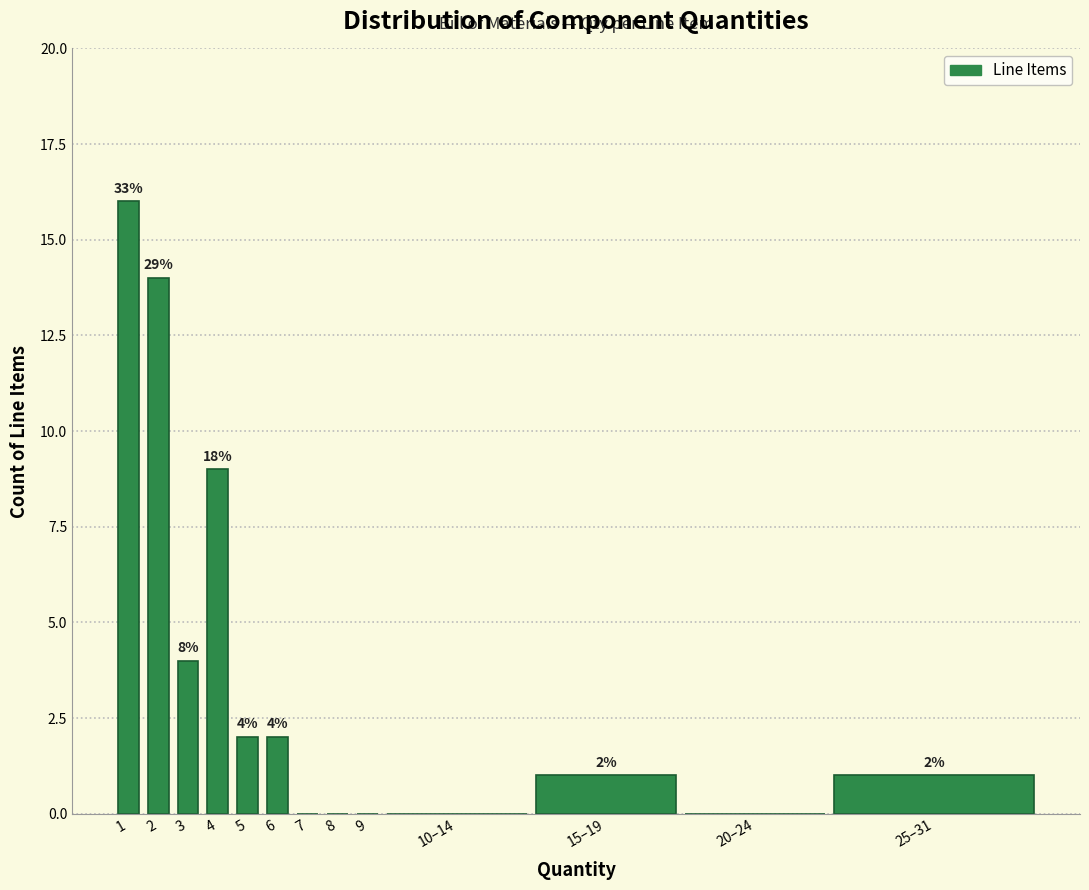

Reading left to right, extract all data points from this chart.

1=16	2=14	3=4	4=9	5=2	6=2	7=0	8=0	9=0	10–14=0	15–19=1	20–24=0	25–31=1